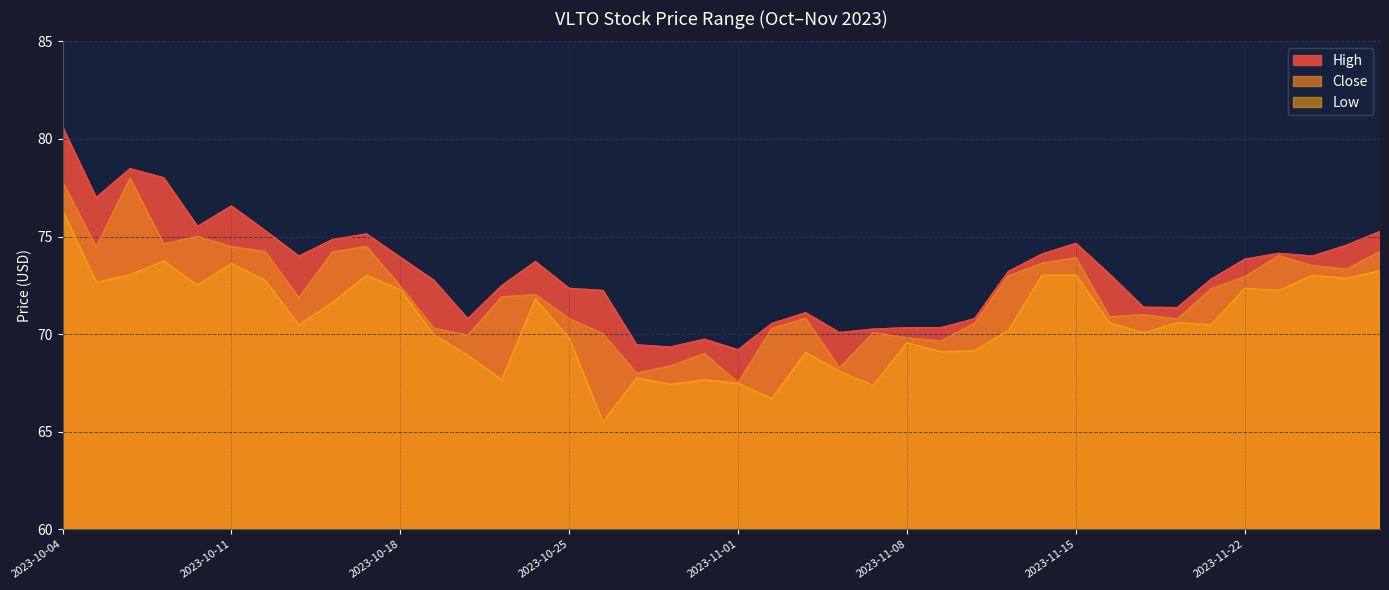

What are all the series names shown in the legend?

High, Close, Low